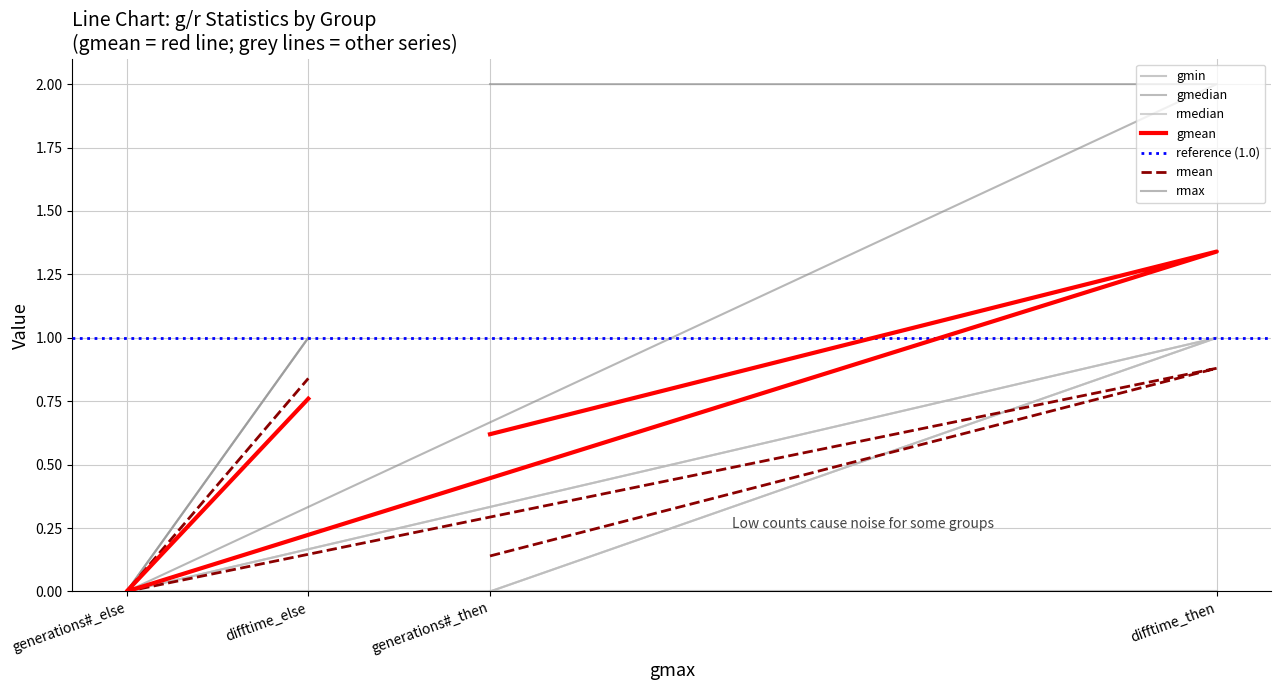

At which category is the sum across all series the highest?

difftime_then